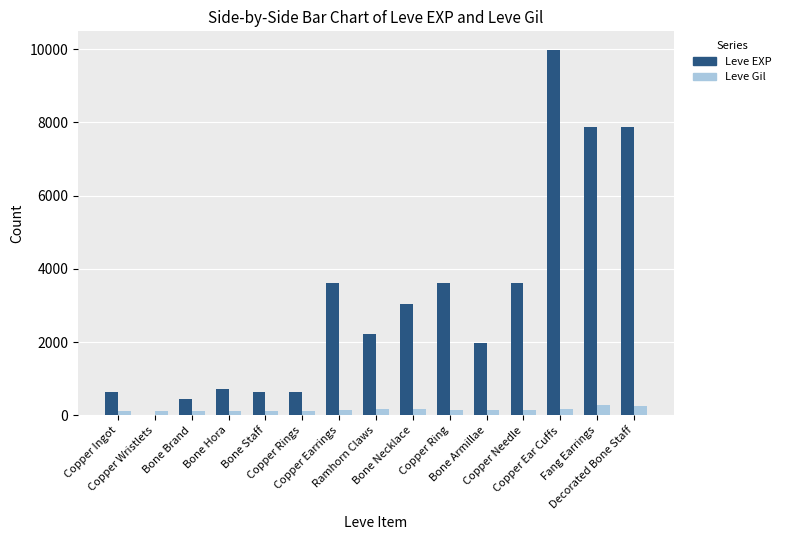

Where does the Leve EXP series first go above 2230?

Copper Earrings